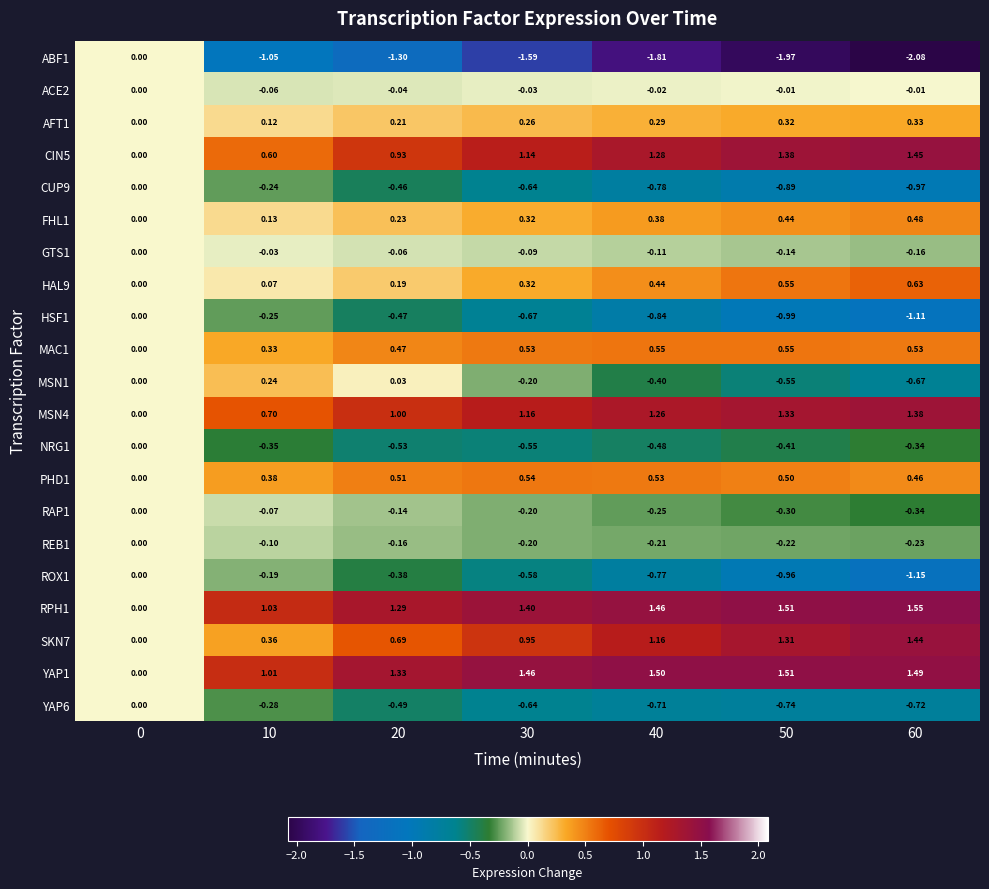

What is the spread (max minus min) of values at 30?

3.0